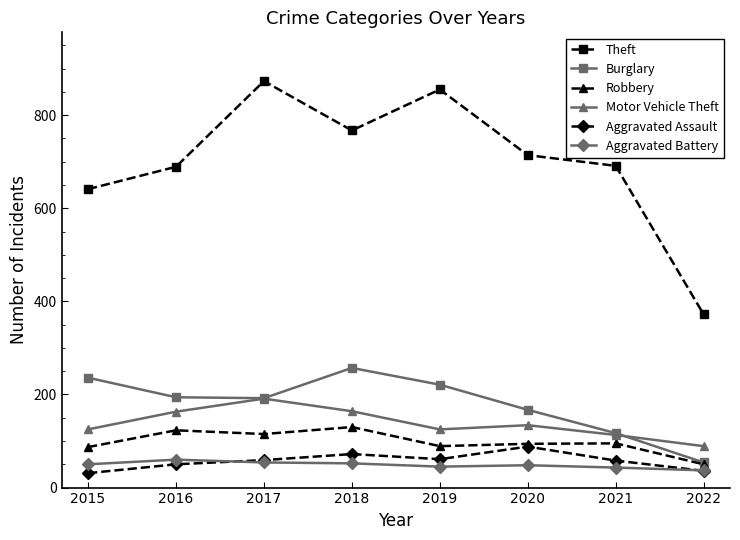

What is the difference between the highest and lowest values at 2015?

610